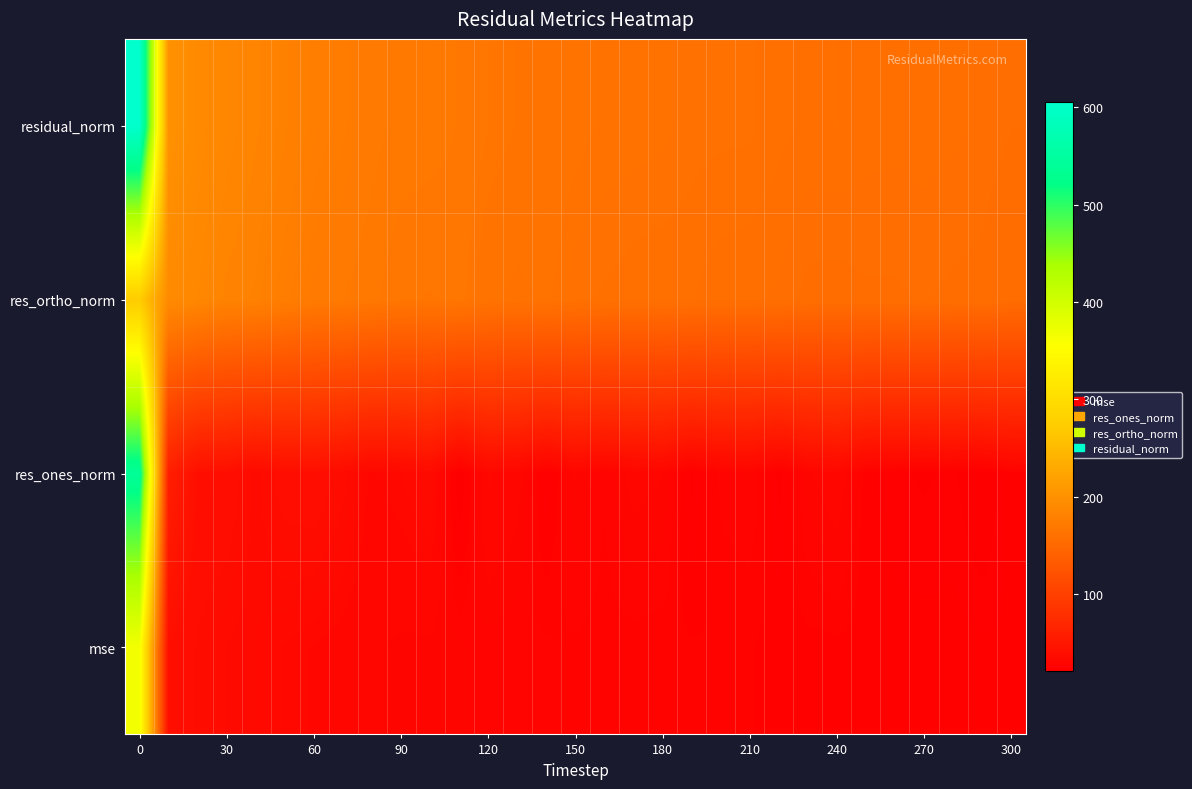

At how many categories does at least one series exceed 68?

31